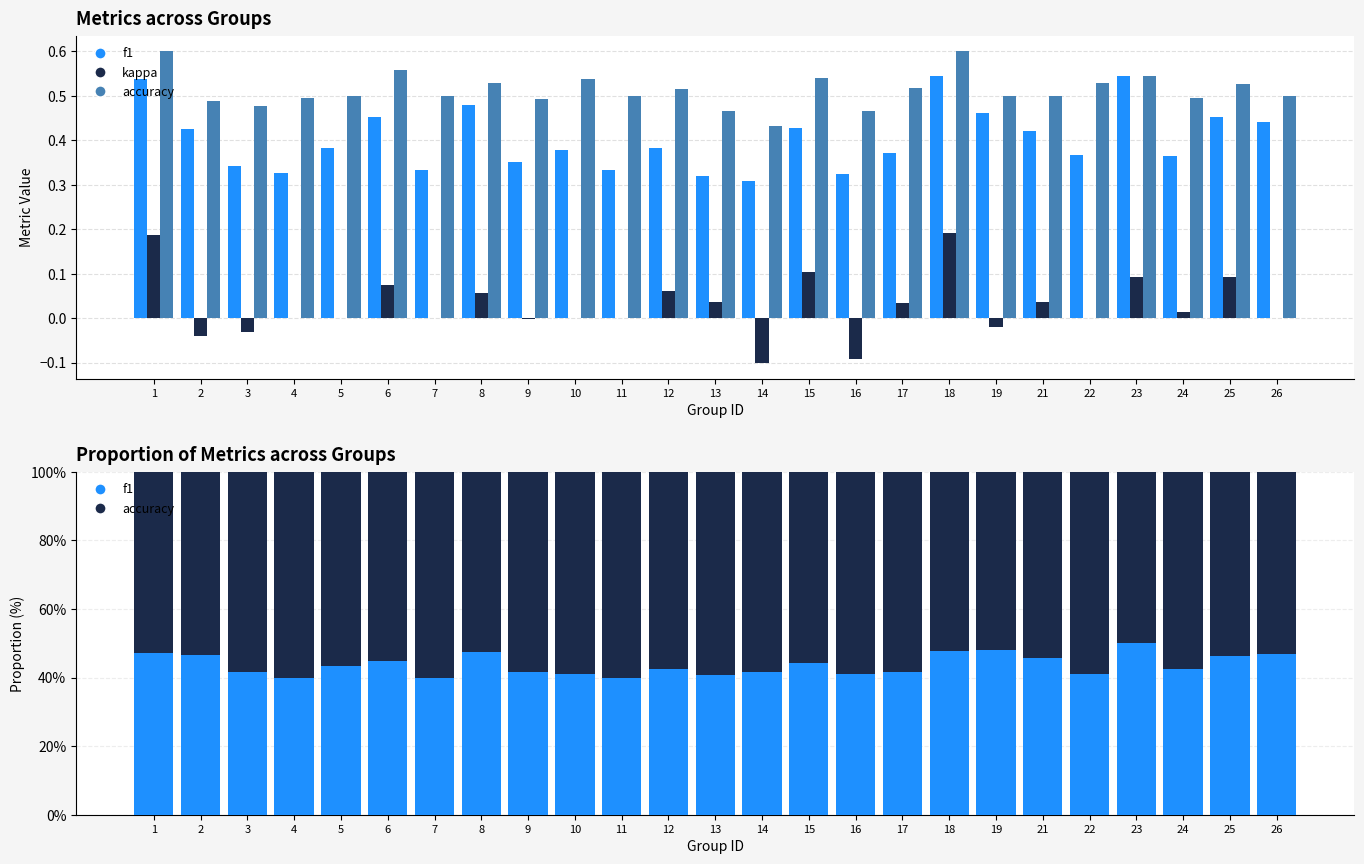

What is the minimum value shown in the chart?

-0.1